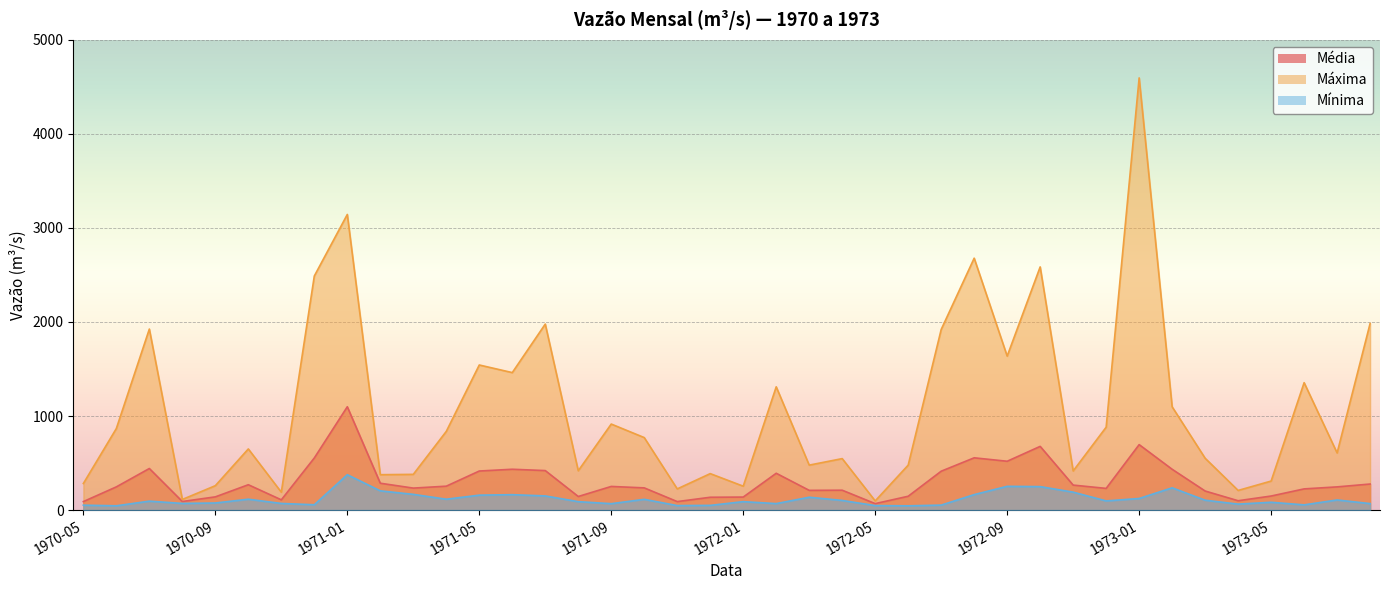

What is the difference between the maximum and minimum values in the Mínima series?

331.0